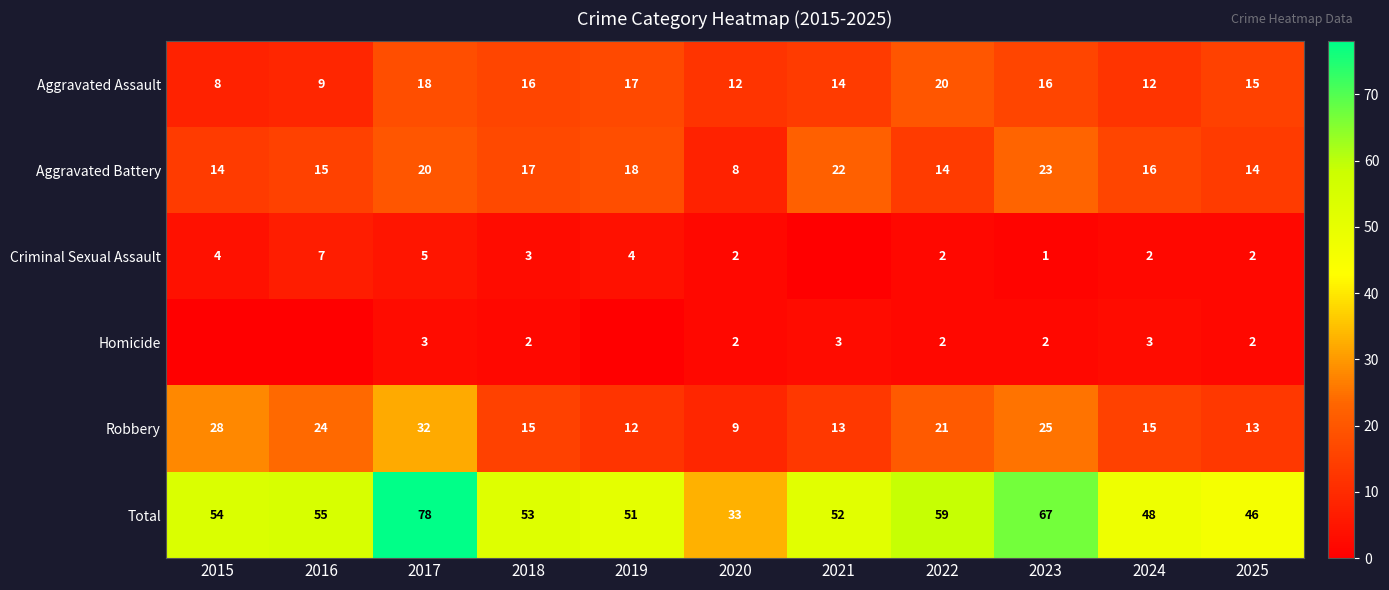

What is the sum of the Aggravated Assault values at 2022 and 2019?

37